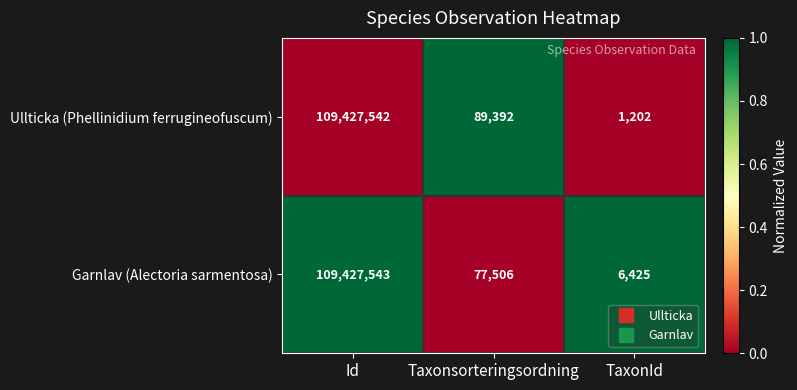

What is the total value across all series at Id?

218855085